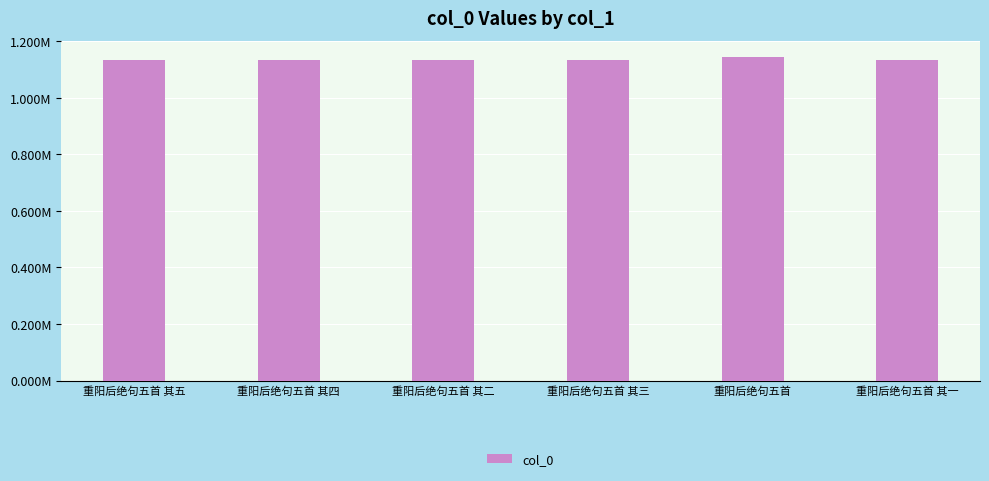

Does the chart contain any negative values?

No